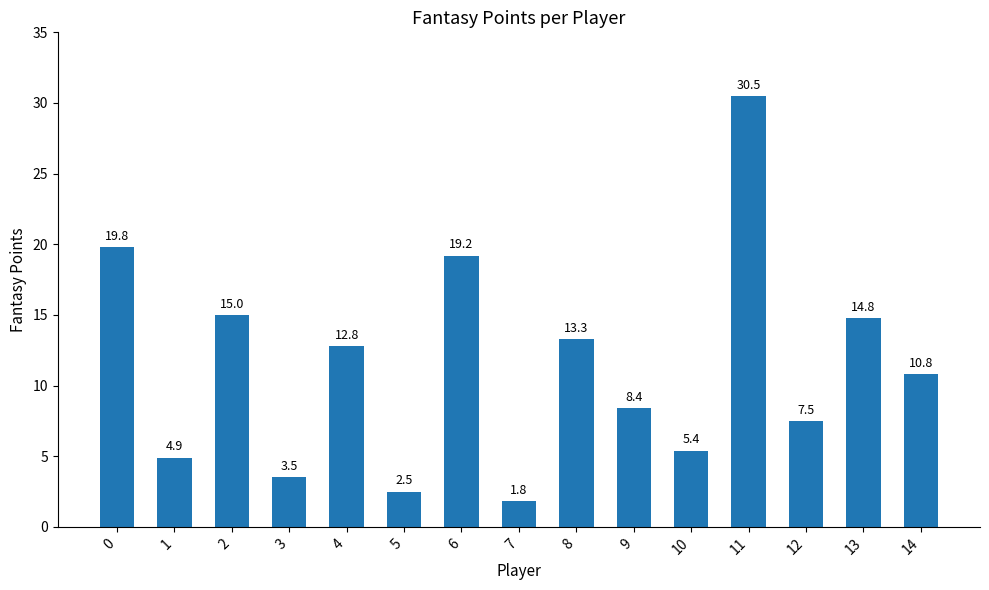

At which category does the chart reach its peak across all series?

11